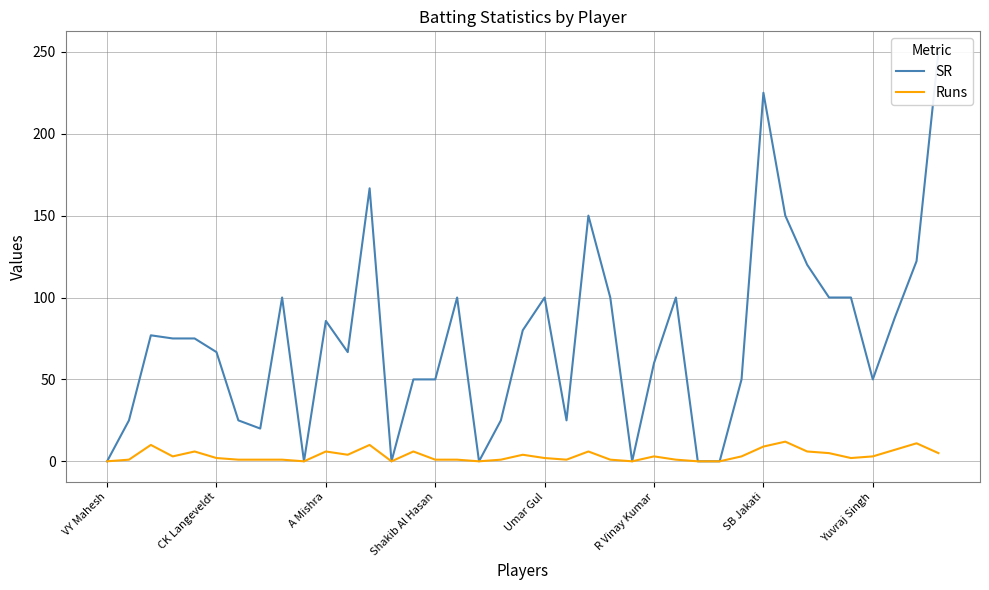

Rank the series at 13 from lowest to highest value.

SR, Runs